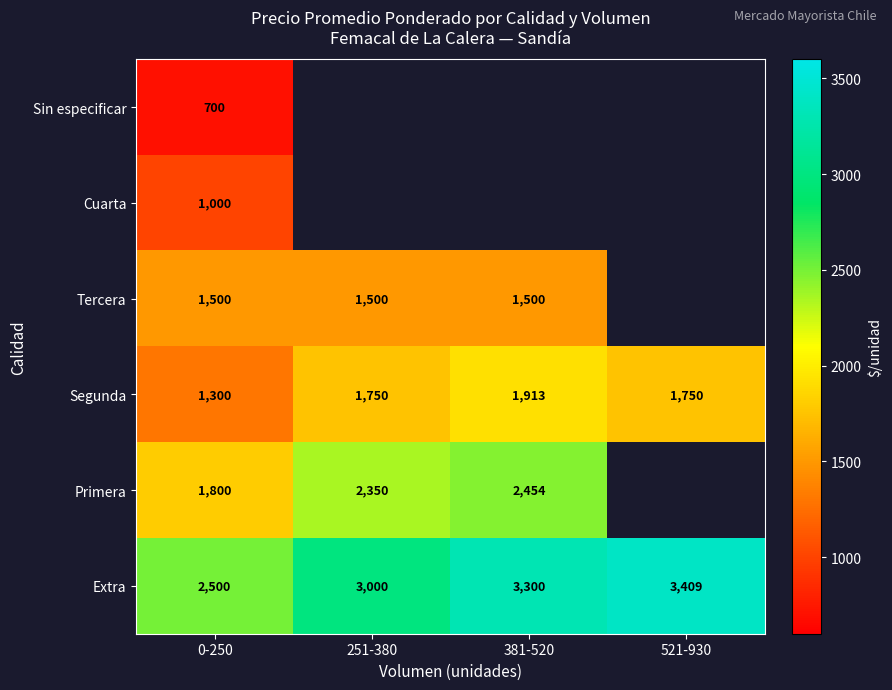

What is the sum of the Extra values at 251-380 and 0-250?

5500